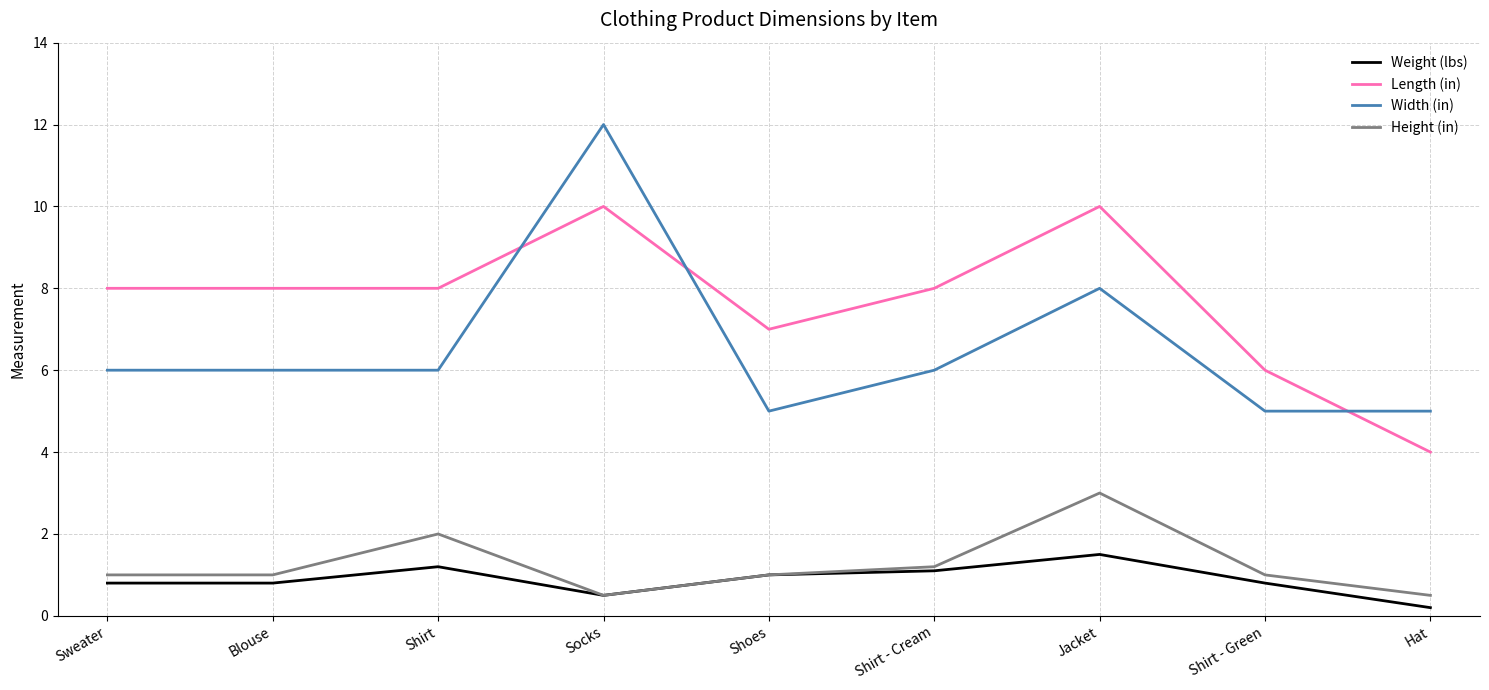

What is the minimum value shown in the chart?

0.2